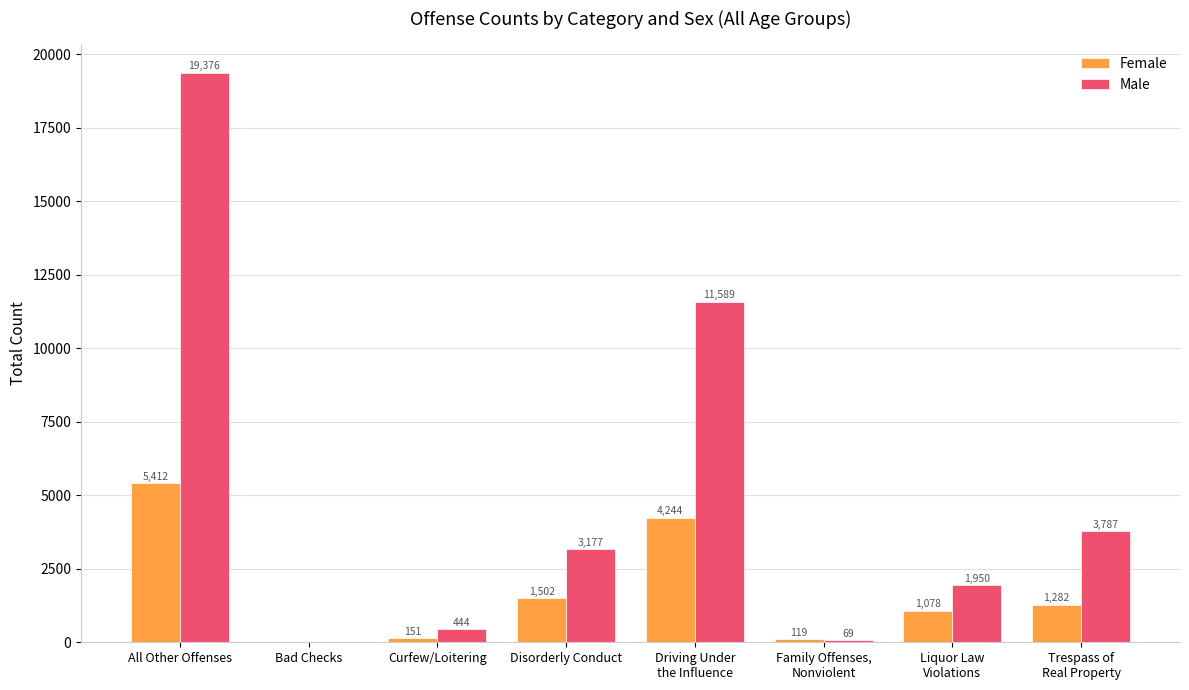

What is the spread (max minus min) of values at Trespass of
Real Property?

2505